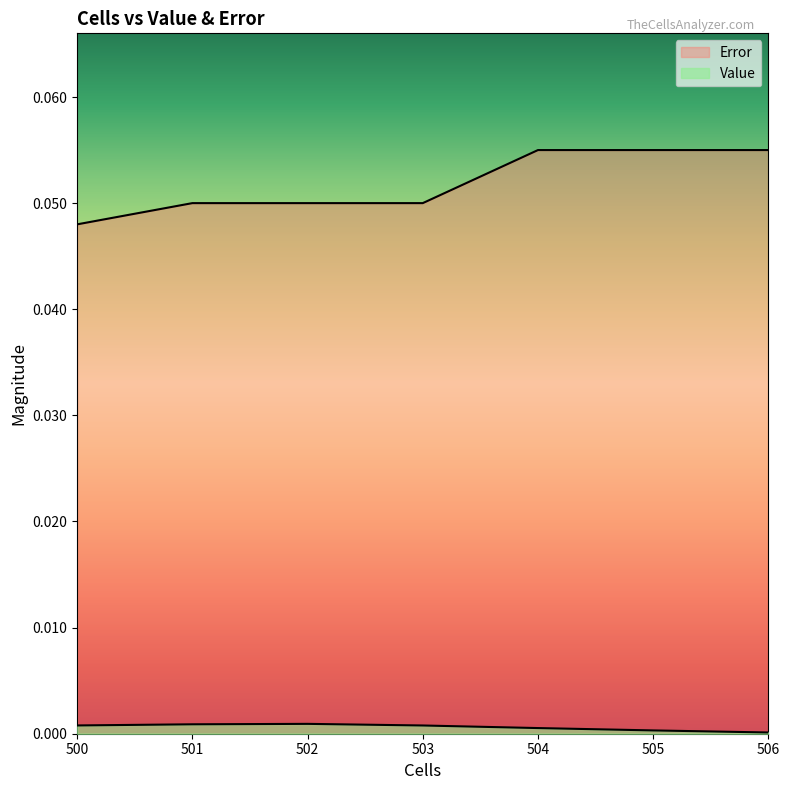

True or false: Value and Error cross at least once.

False